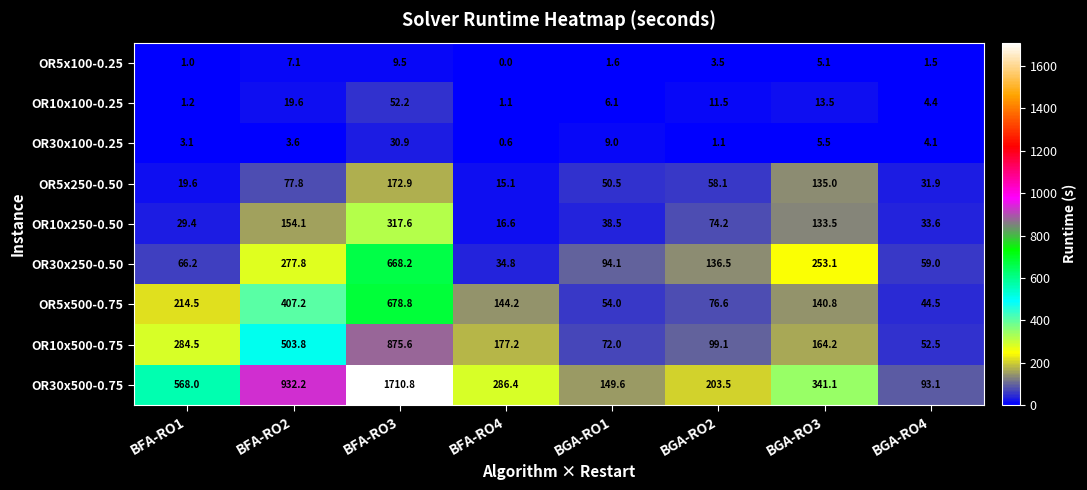

Where is OR30x100-0.25 nearest to the value 15?

BGA-RO1